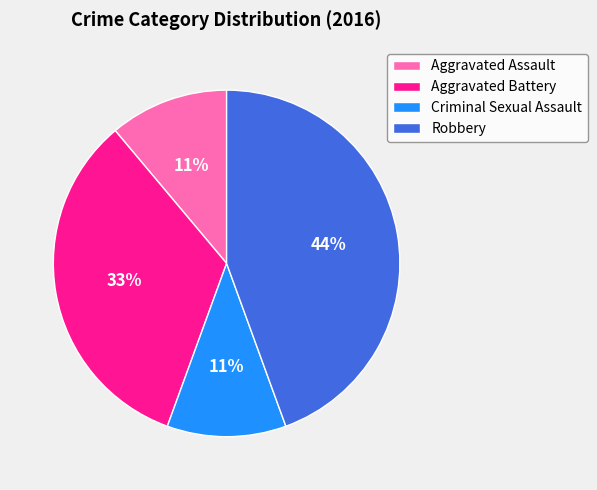

Which slice is the largest?

Robbery